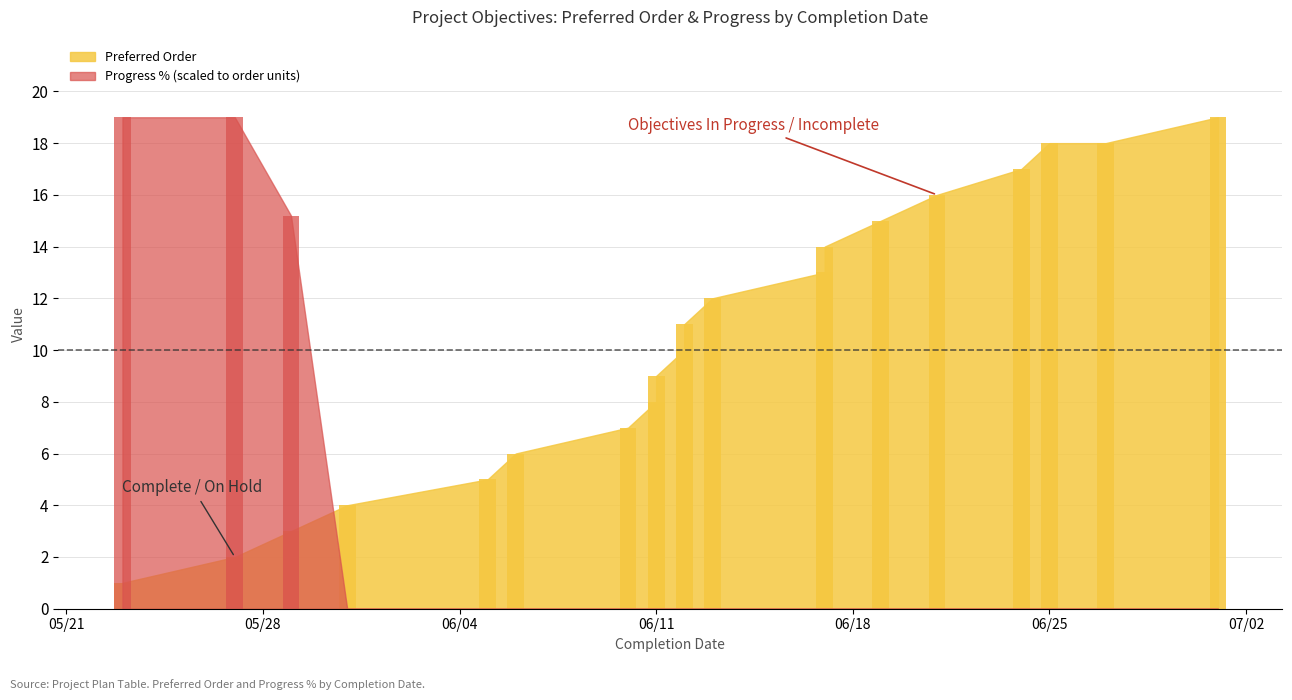

Which series has the widest spread of values?

Progress %